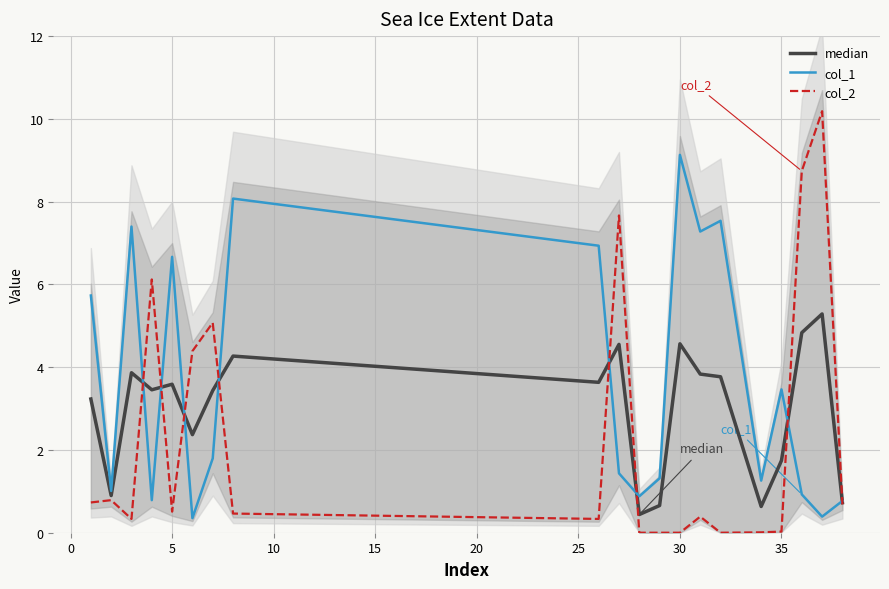

Count the number of categories in the chart.

20